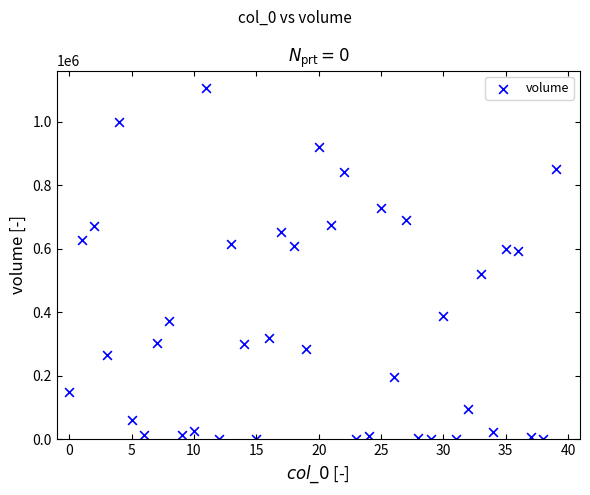

What is the range of Y values (max minus min)?

1106611.6